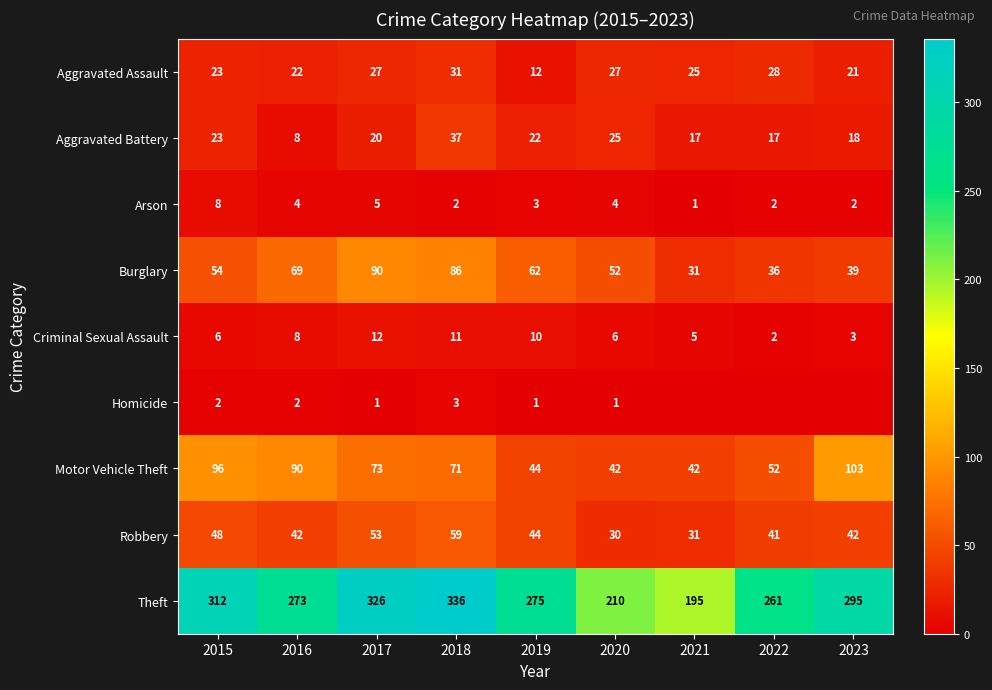

Which label corresponds to the largest value in the chart?

2018